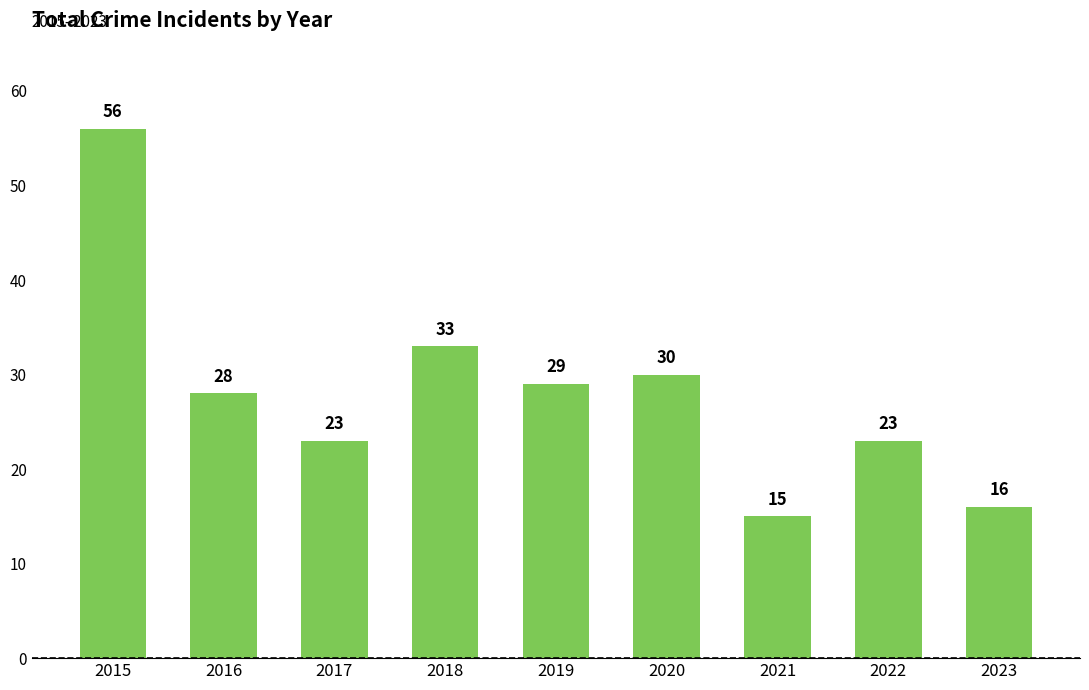

What value does the data have at 2021?

15